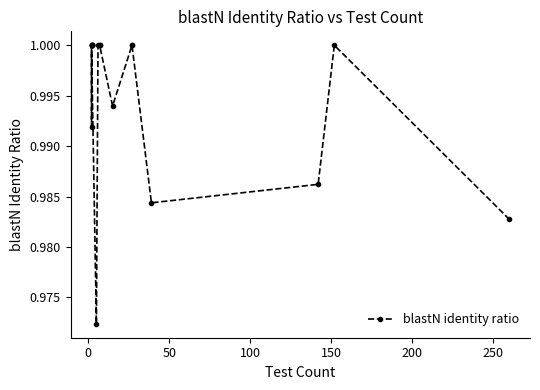

What is the value of the 3rd point from the left?

1.0